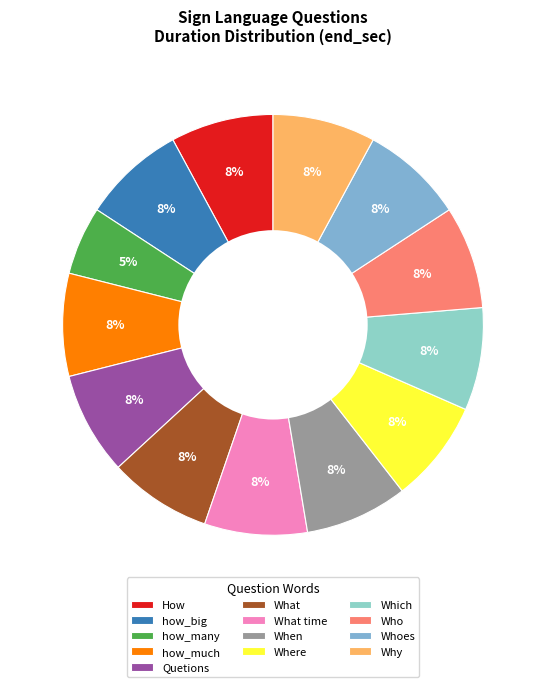

To the nearest percent, what is the average slice percentage?

8%